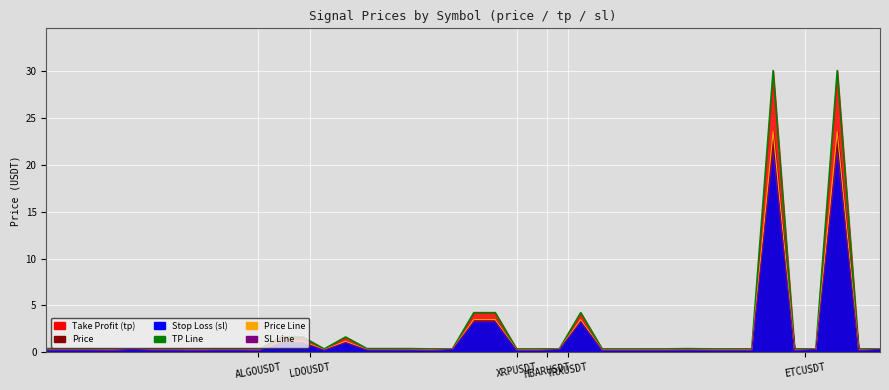

What is the average value of the price line series?

1.8